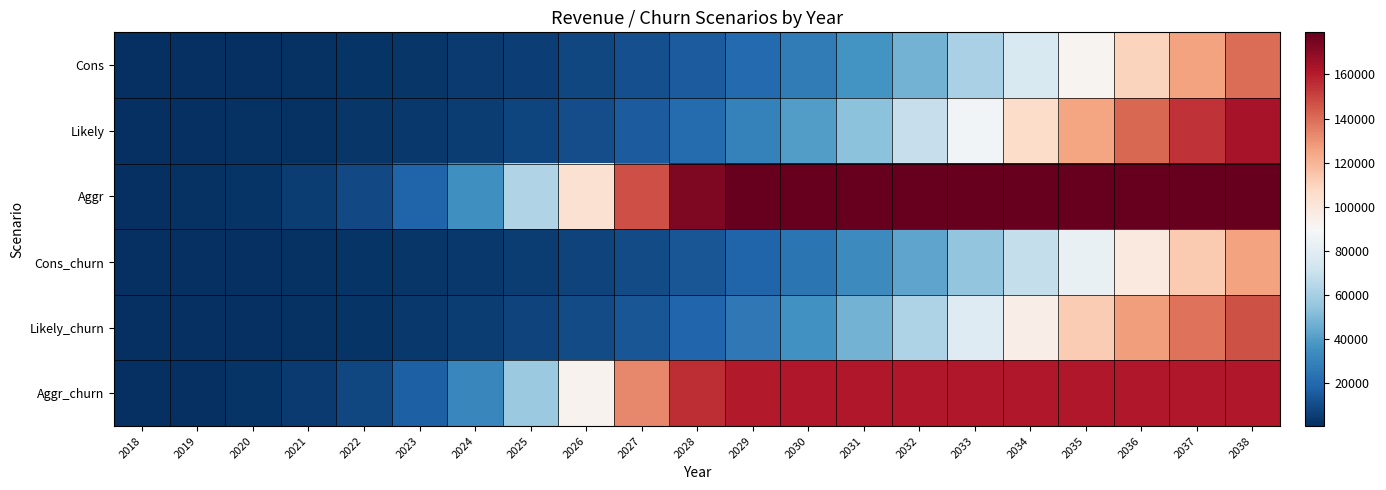

At how many categories does at least one series exceed 155392?

11